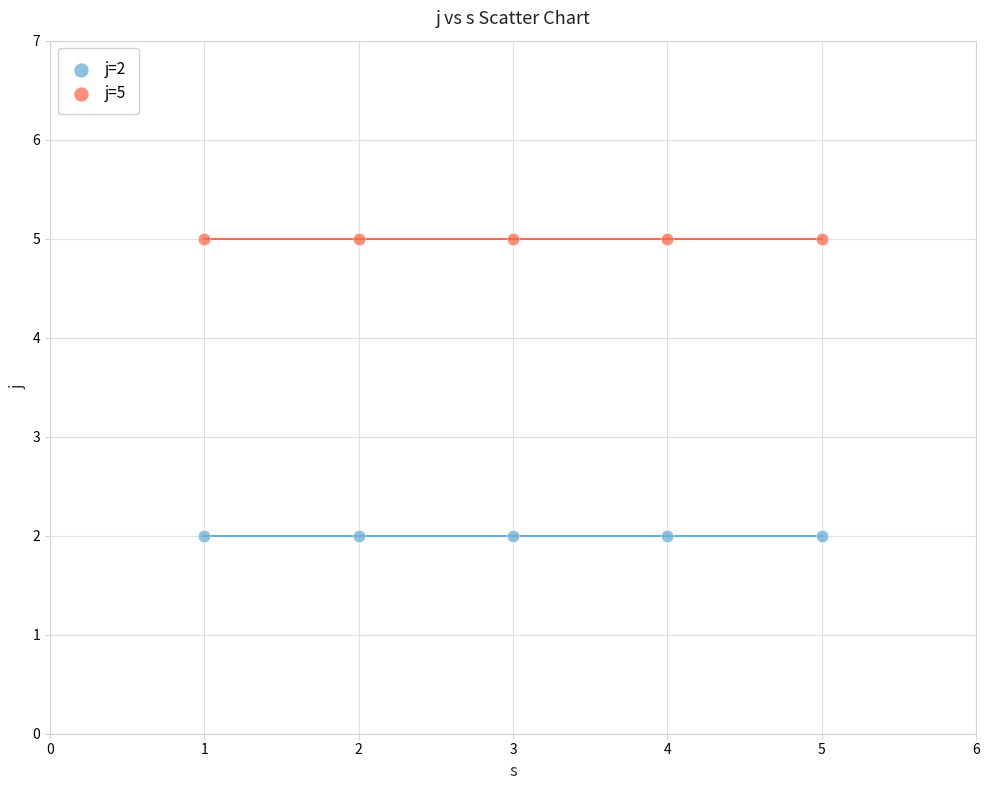

Which series reaches the minimum Y coordinate?

j=2